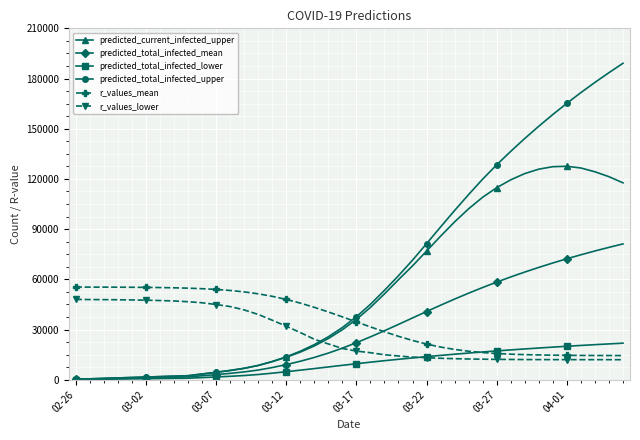

Which series ends up on top after the final intersection of predicted_current_infected_upper and r_values_lower?

predicted_current_infected_upper